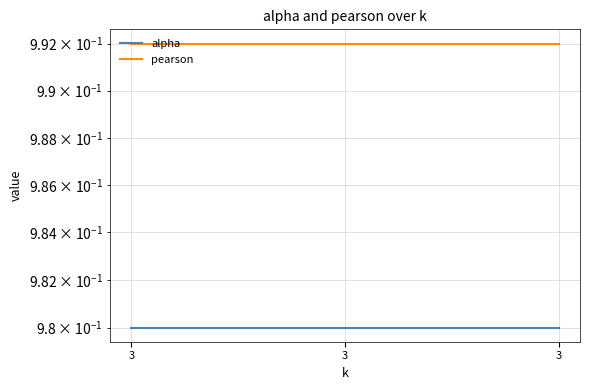

Between 3 and 3, which is larger?

3